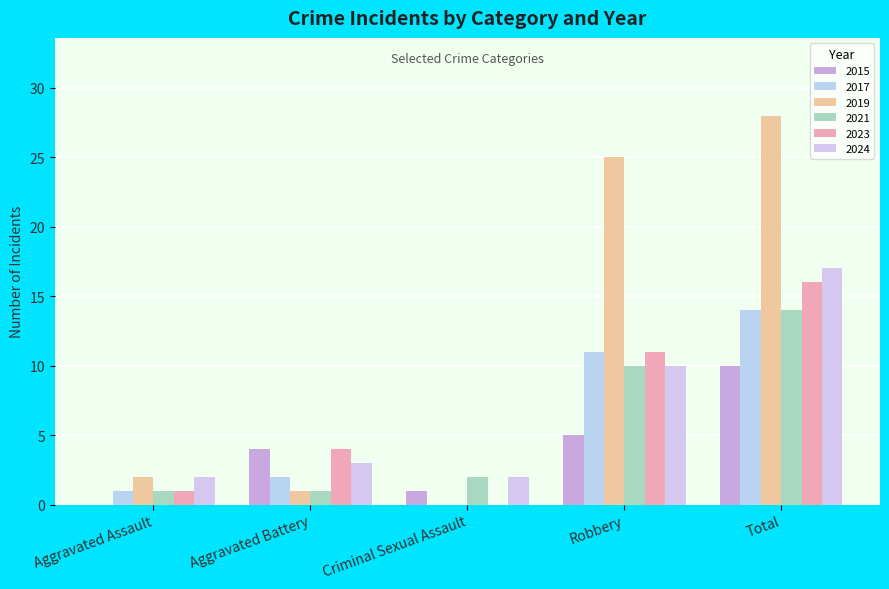

How many distinct data groups are displayed?

6